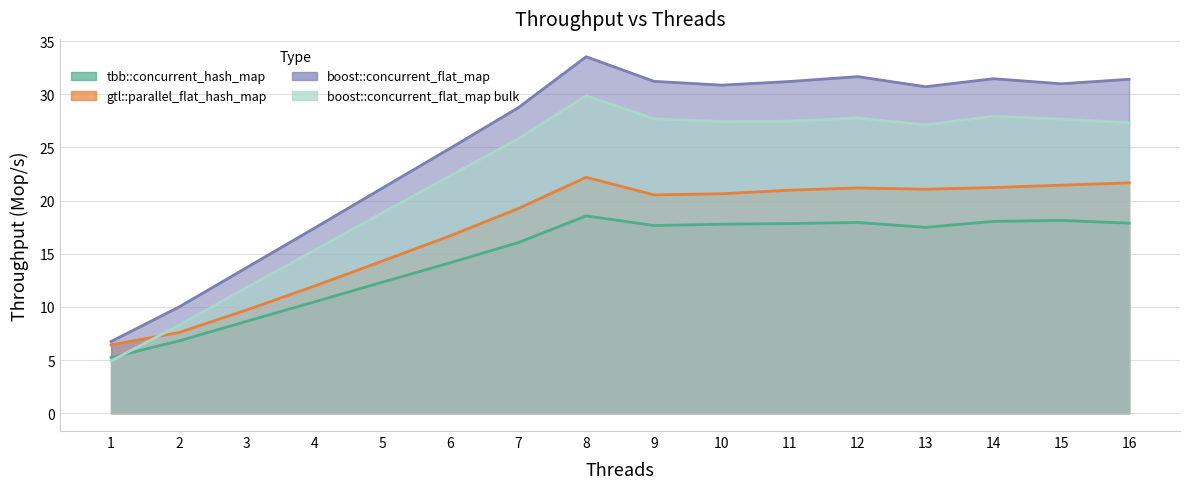

True or false: tbb::concurrent_hash_map and boost::concurrent_flat_map cross at least once.

False